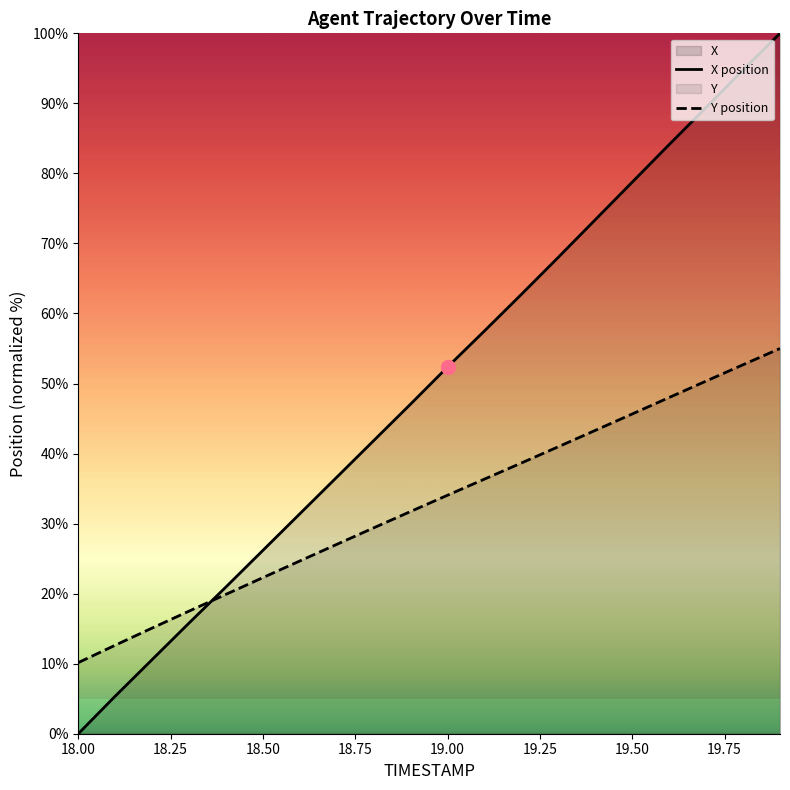

Which series has the largest total across all categories?

X position